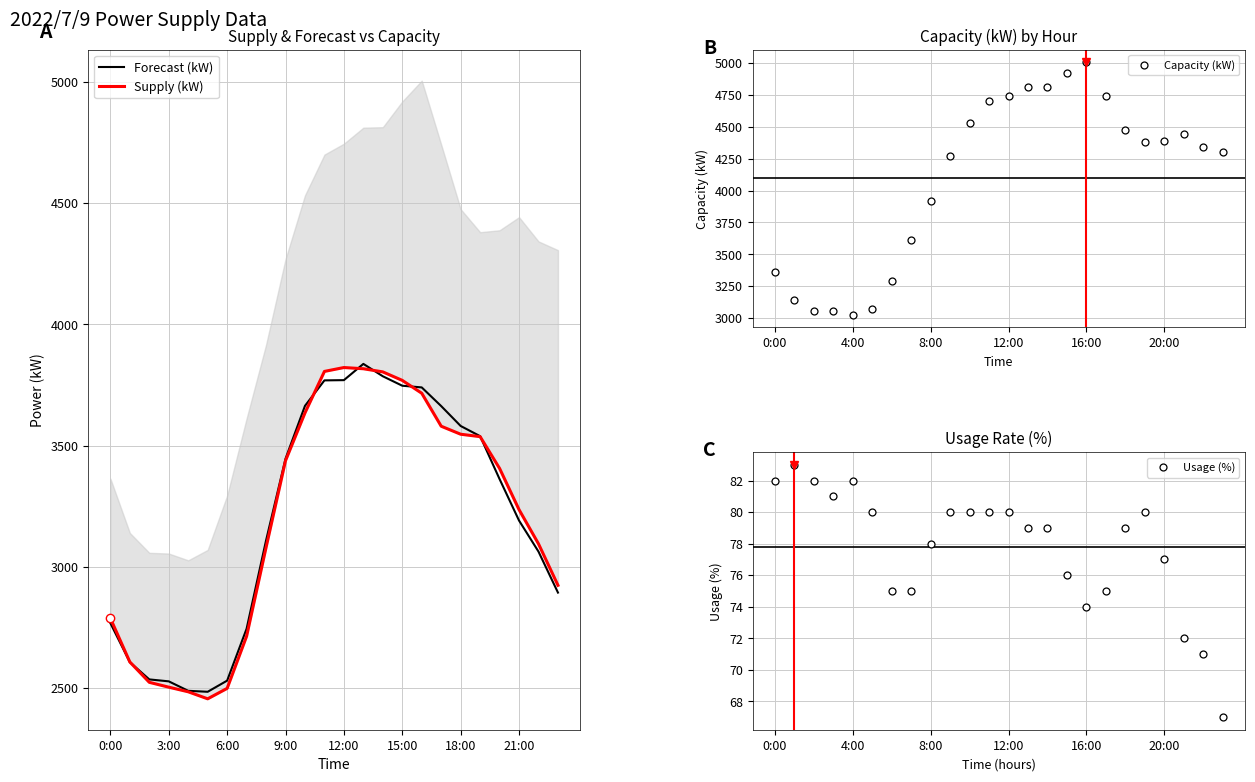

What is the value of the Forecast (kW) point at the 23rd from the left?

3063